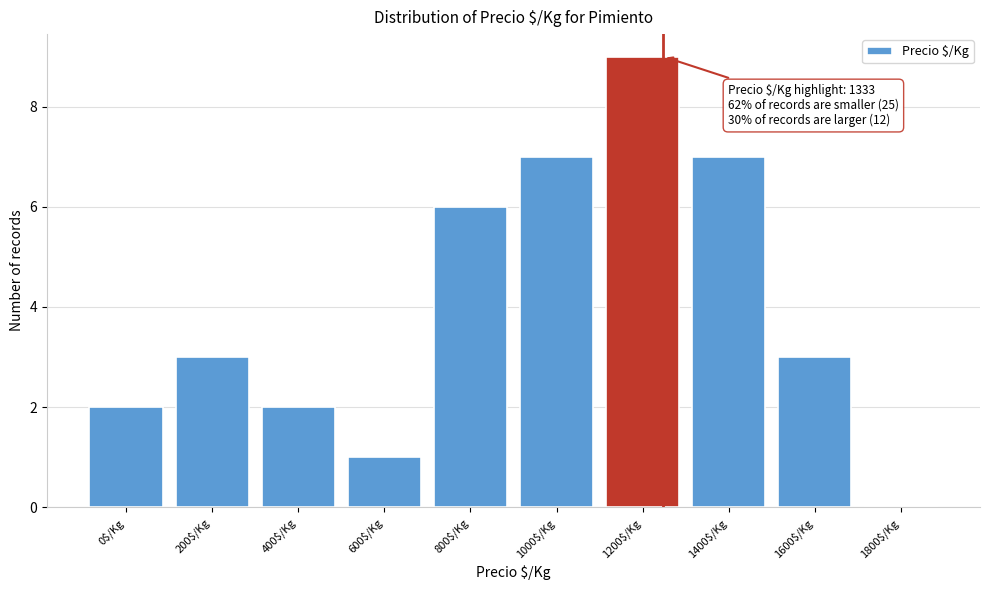

Which category has the highest value across all series?

1200$/Kg